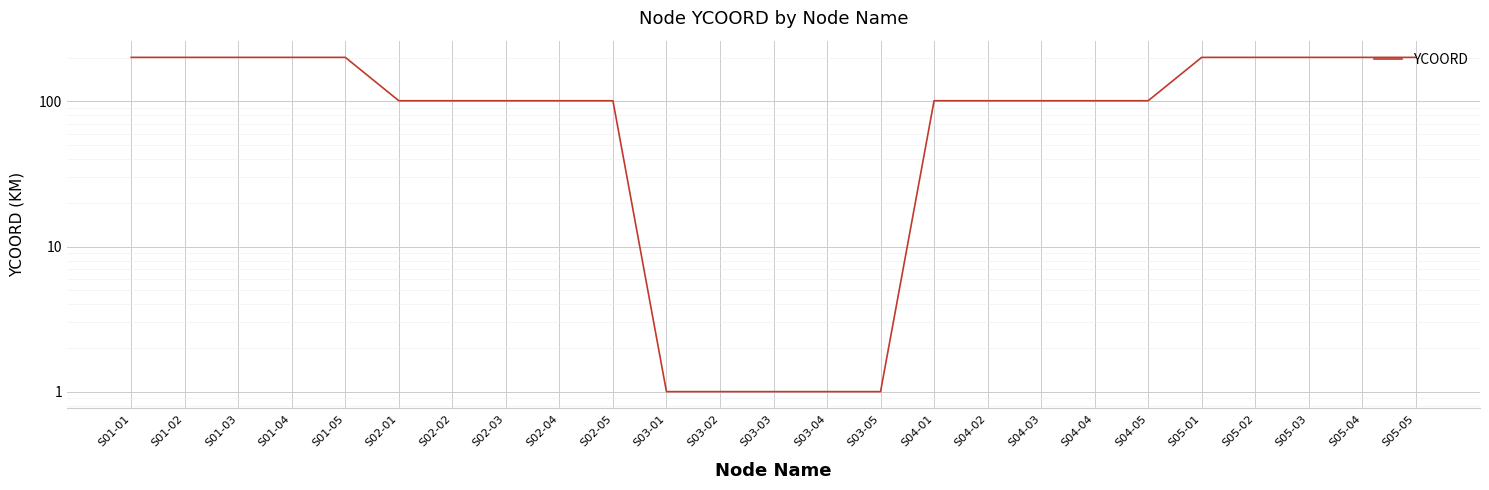

Reading right to left, list all the values displayed in this chart.

201	201	201	201	201	101	101	101	101	101	1	1	1	1	1	101	101	101	101	101	201	201	201	201	201